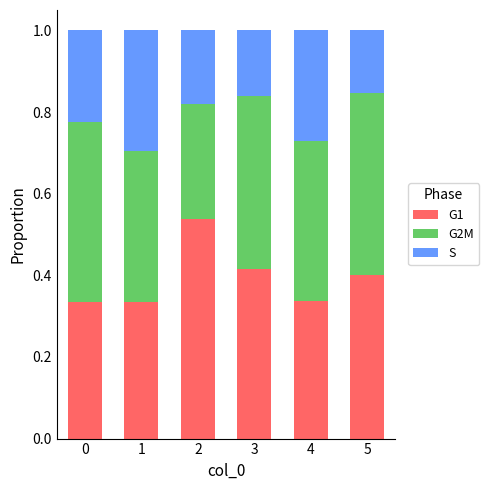

The G1 series shows 0.2 at 4. True or false?

False